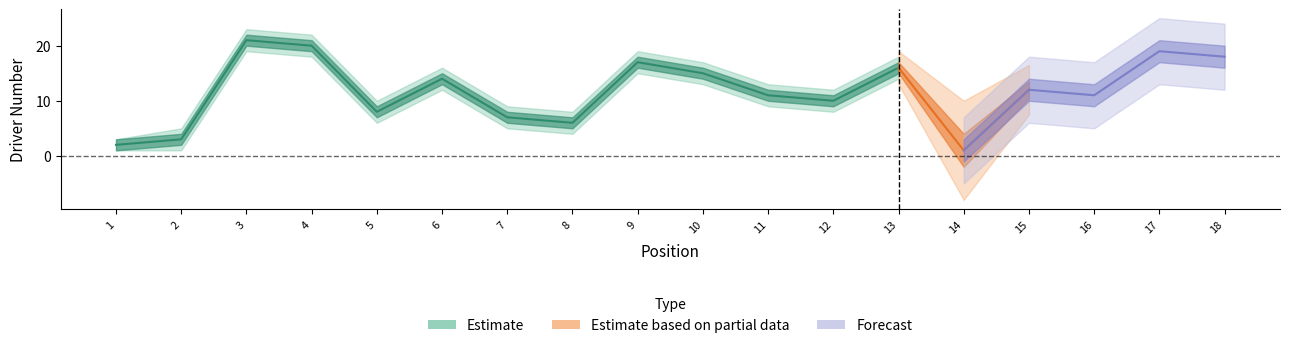

Is this an area chart (filled region under the line)?

No